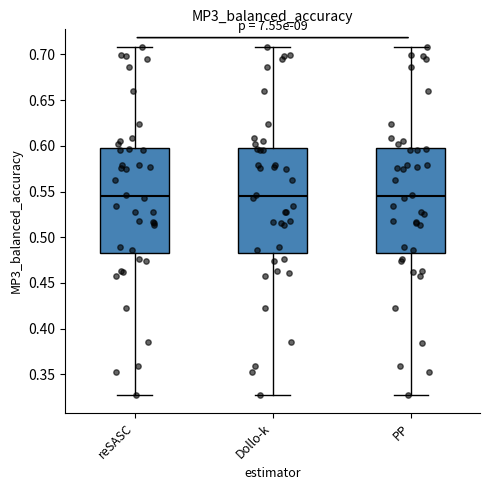

Where does the upper whisker of the box for Dollo-k end on the y-axis? The values are not printed on the chart, so give them approximately, as read against the axis.

0.710